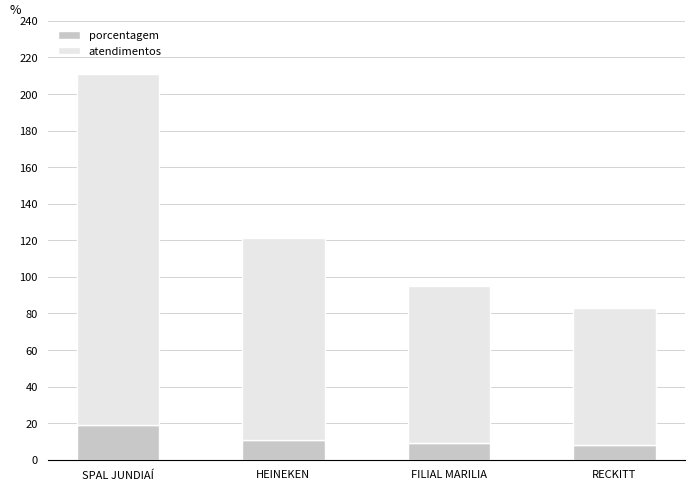

What is the difference between the maximum and minimum values in the porcentagem series?

11